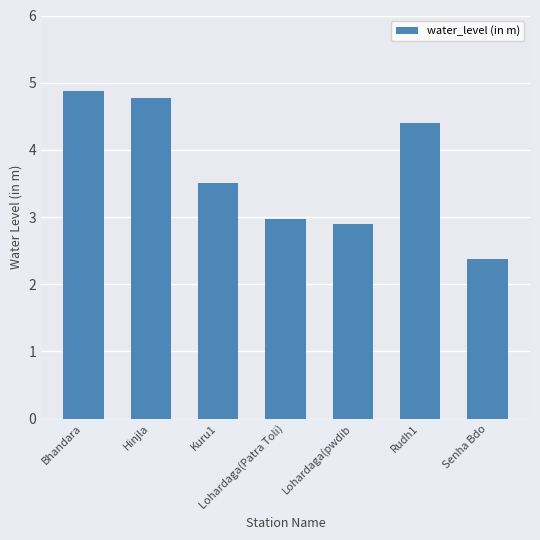

Approximately how many times larger is the value at Kuru1 compared to Rudh1?

0.8